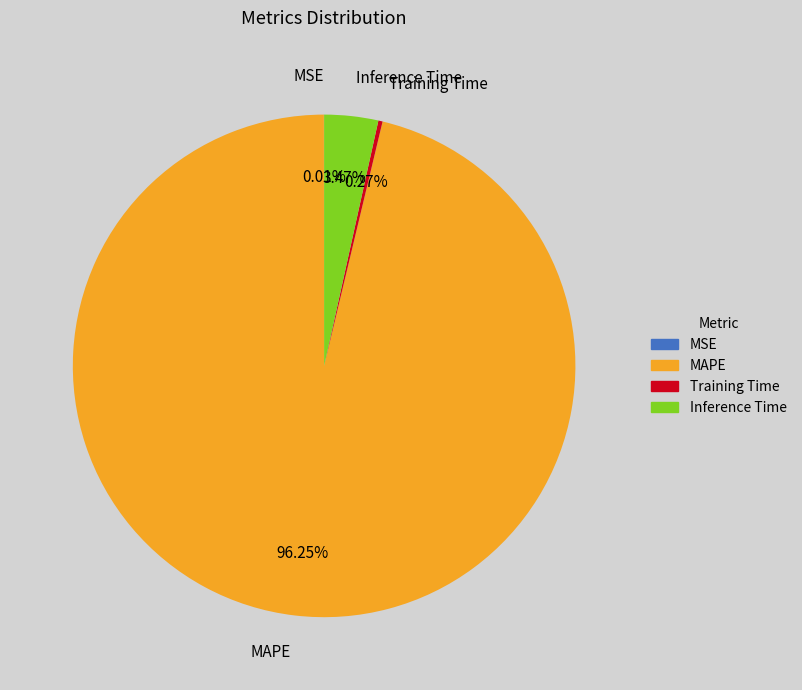

Which category has the biggest portion of the pie?

MAPE